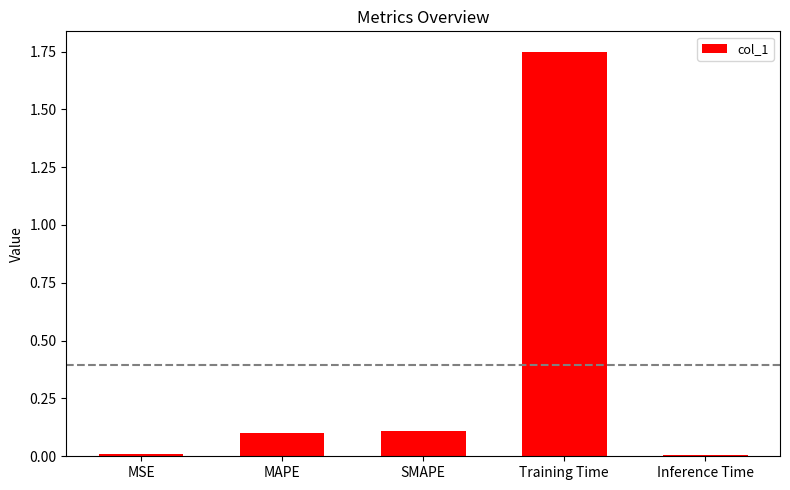

Which label corresponds to the largest value in the chart?

Training Time